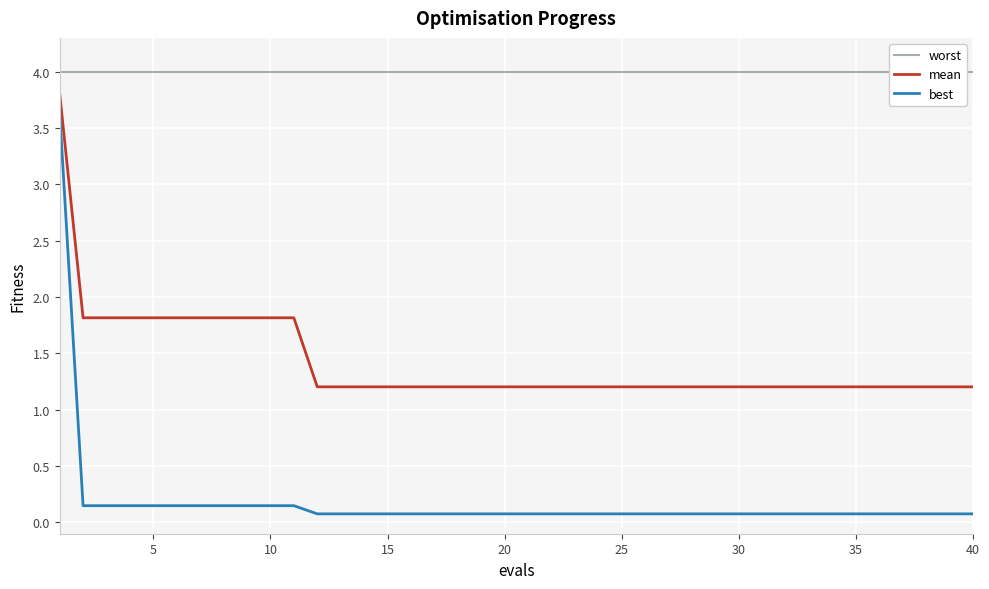

What is the difference between the maximum and minimum values in the best series?

3.6